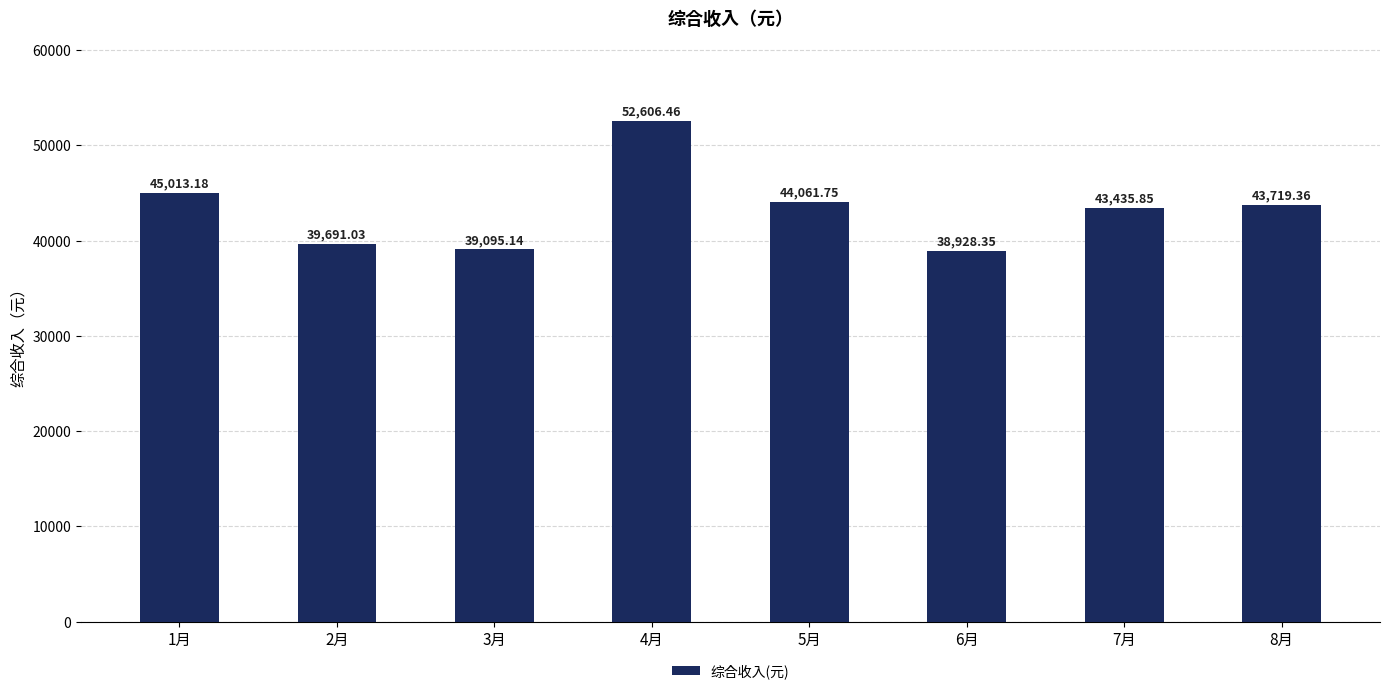

What is the difference between the maximum and minimum values?

13678.1